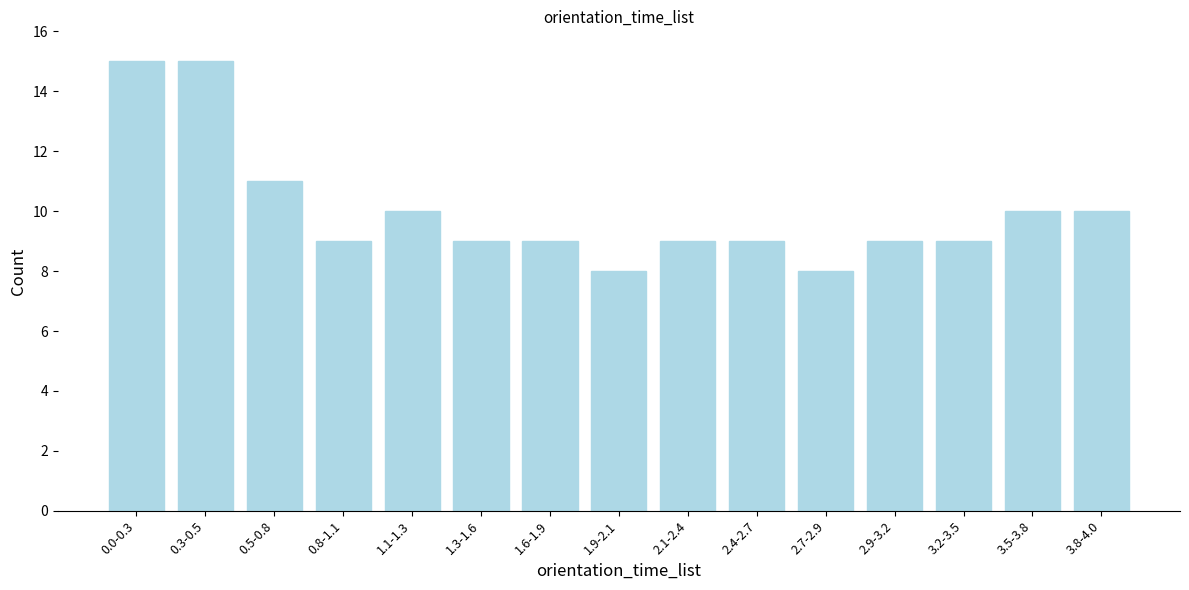

Reading right to left, extract all data points from this chart.

10	10	9	9	8	9	9	8	9	9	10	9	11	15	15